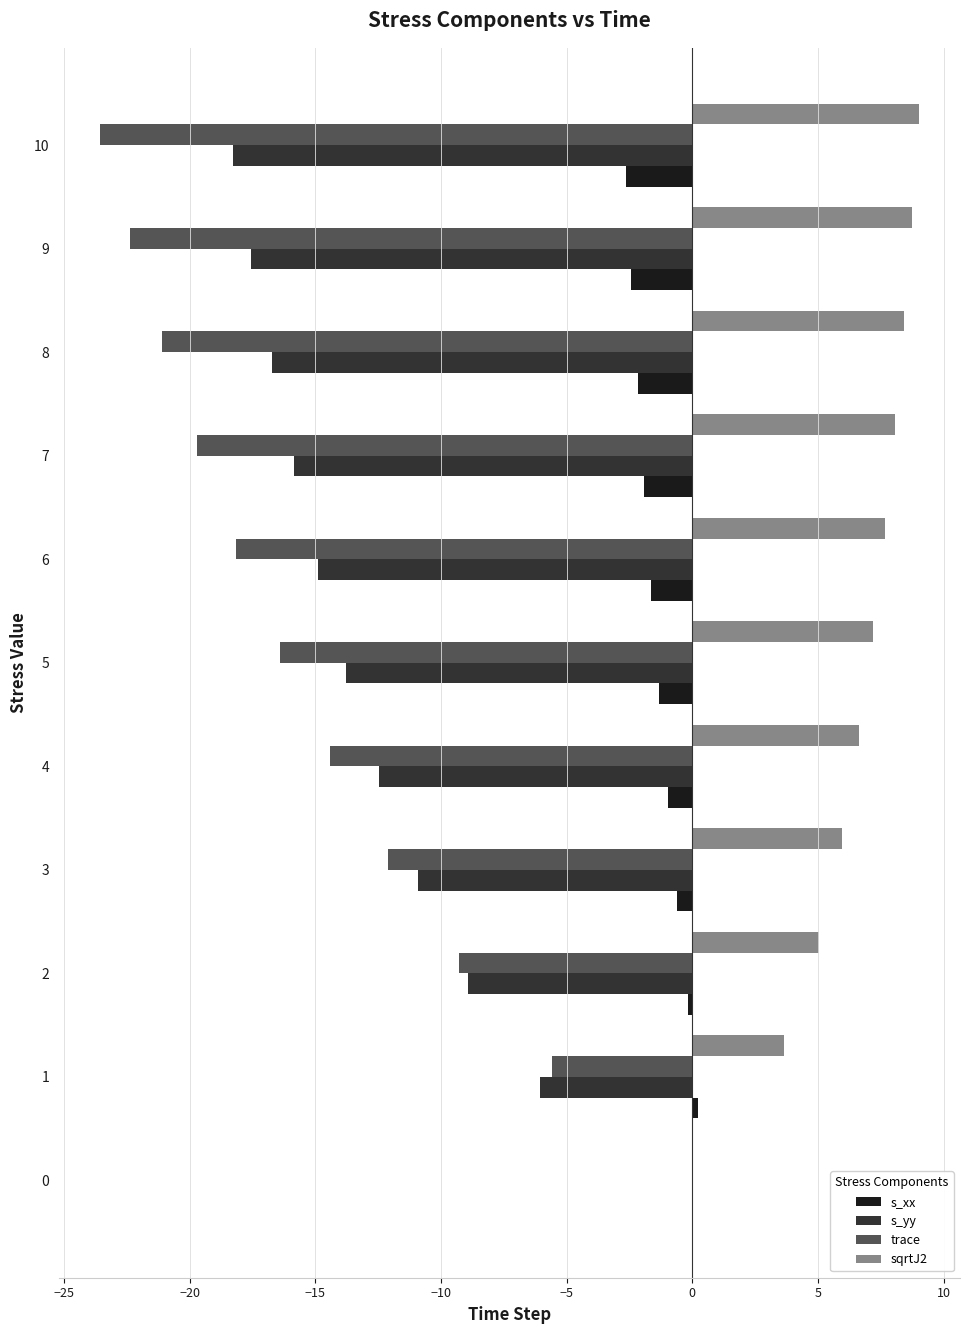

How many data points in trace are above -16?

5